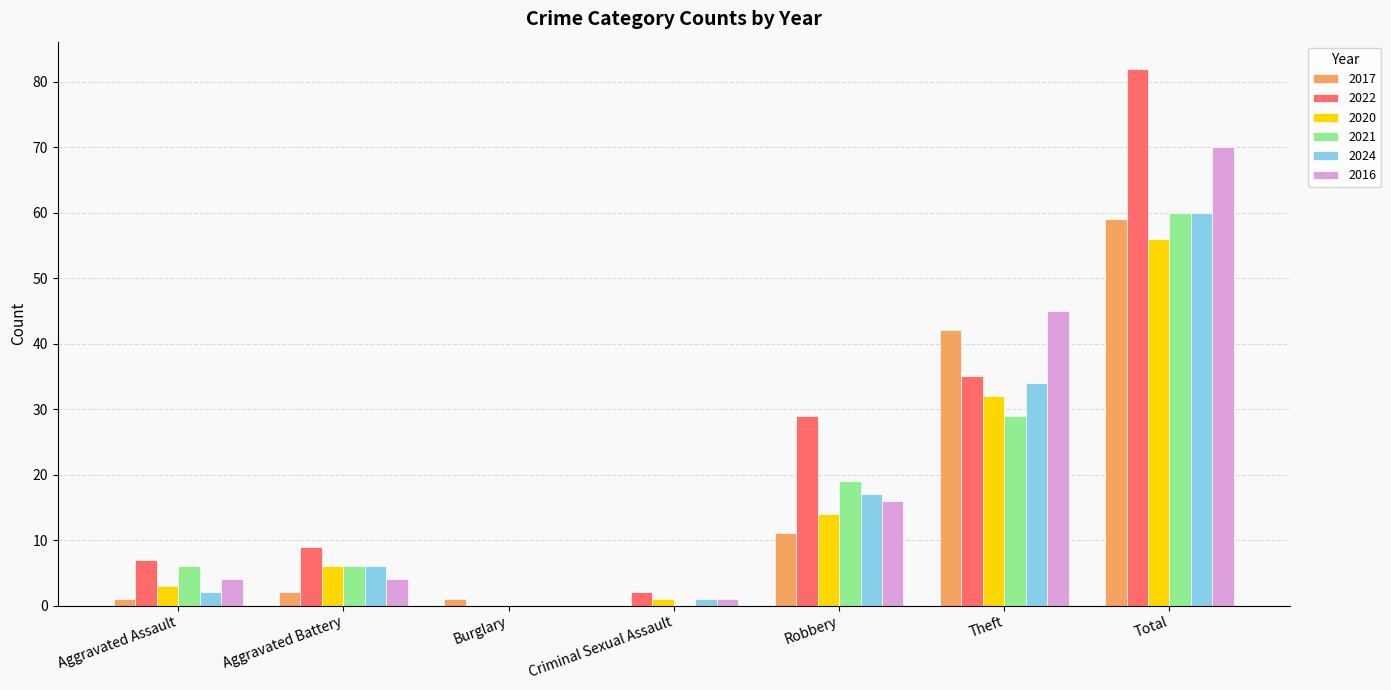

Between Criminal Sexual Assault and Theft, which series saw the biggest shift?

2016